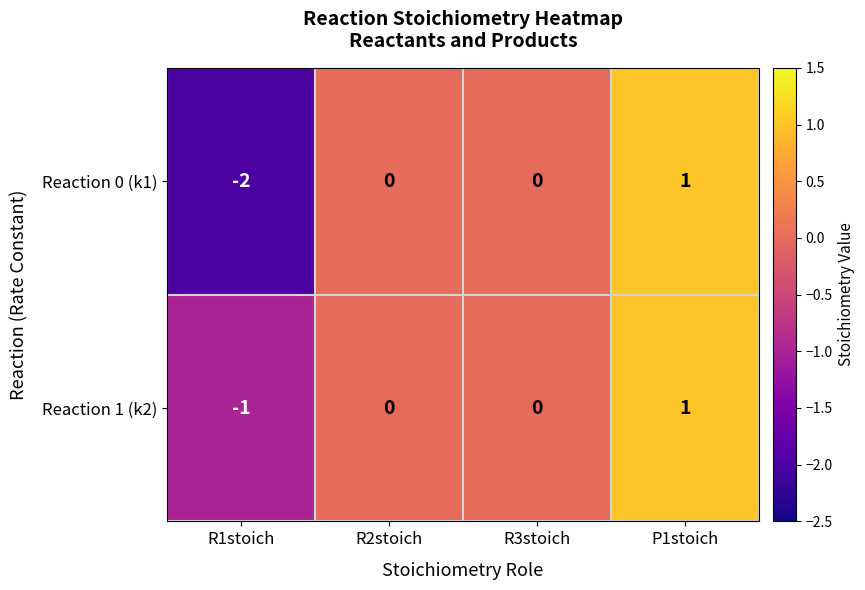

At which category is the sum across all series the highest?

P1stoich